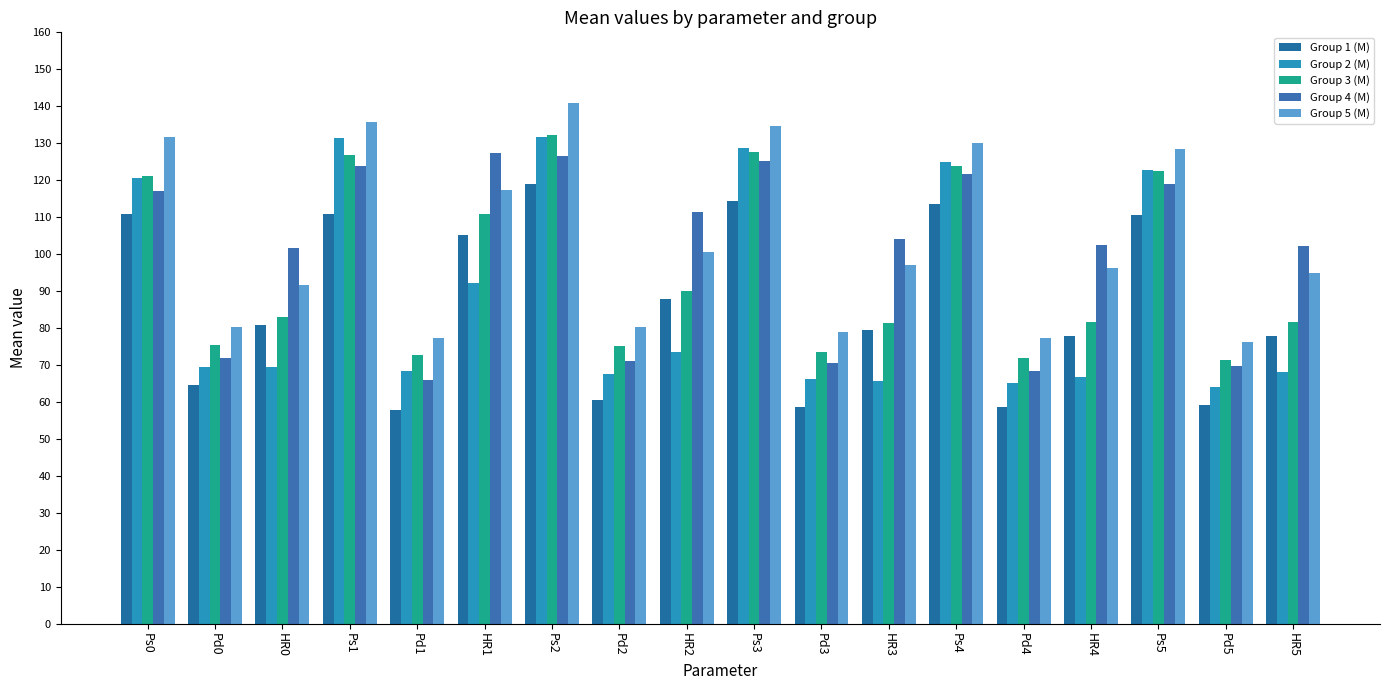

What position from the left is HR1?

6